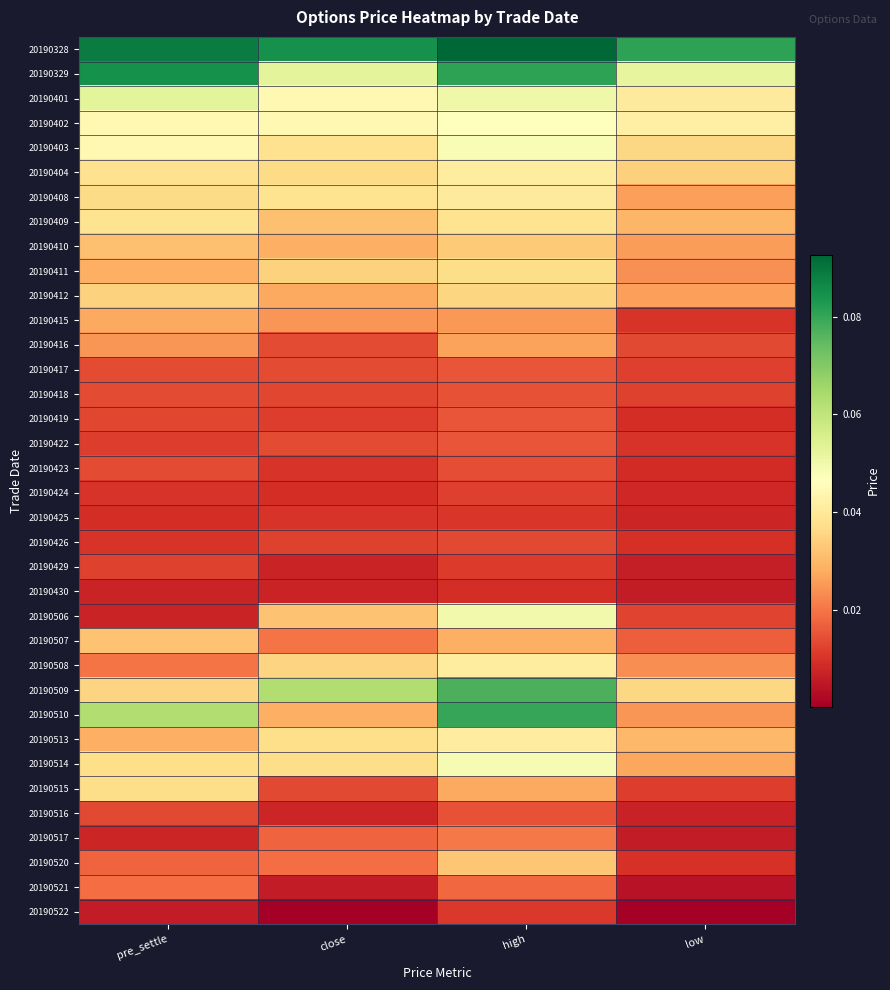

Reading left to right, extract all data points from this chart.

20190328: pre_settle=0.1	close=0.1	high=0.1	low=0.1
20190329: pre_settle=0.1	close=0.1	high=0.1	low=0.1
20190401: pre_settle=0.1	close=0.0	high=0.1	low=0.0
20190402: pre_settle=0.0	close=0.0	high=0.0	low=0.0
20190403: pre_settle=0.0	close=0.0	high=0.0	low=0.0
20190404: pre_settle=0.0	close=0.0	high=0.0	low=0.0
20190408: pre_settle=0.0	close=0.0	high=0.0	low=0.0
20190409: pre_settle=0.0	close=0.0	high=0.0	low=0.0
20190410: pre_settle=0.0	close=0.0	high=0.0	low=0.0
20190411: pre_settle=0.0	close=0.0	high=0.0	low=0.0
20190412: pre_settle=0.0	close=0.0	high=0.0	low=0.0
20190415: pre_settle=0.0	close=0.0	high=0.0	low=0.0
20190416: pre_settle=0.0	close=0.0	high=0.0	low=0.0
20190417: pre_settle=0.0	close=0.0	high=0.0	low=0.0
20190418: pre_settle=0.0	close=0.0	high=0.0	low=0.0
20190419: pre_settle=0.0	close=0.0	high=0.0	low=0.0
20190422: pre_settle=0.0	close=0.0	high=0.0	low=0.0
20190423: pre_settle=0.0	close=0.0	high=0.0	low=0.0
20190424: pre_settle=0.0	close=0.0	high=0.0	low=0.0
20190425: pre_settle=0.0	close=0.0	high=0.0	low=0.0
20190426: pre_settle=0.0	close=0.0	high=0.0	low=0.0
20190429: pre_settle=0.0	close=0.0	high=0.0	low=0.0
20190430: pre_settle=0.0	close=0.0	high=0.0	low=0.0
20190506: pre_settle=0.0	close=0.0	high=0.0	low=0.0
20190507: pre_settle=0.0	close=0.0	high=0.0	low=0.0
20190508: pre_settle=0.0	close=0.0	high=0.0	low=0.0
20190509: pre_settle=0.0	close=0.1	high=0.1	low=0.0
20190510: pre_settle=0.1	close=0.0	high=0.1	low=0.0
20190513: pre_settle=0.0	close=0.0	high=0.0	low=0.0
20190514: pre_settle=0.0	close=0.0	high=0.0	low=0.0
20190515: pre_settle=0.0	close=0.0	high=0.0	low=0.0
20190516: pre_settle=0.0	close=0.0	high=0.0	low=0.0
20190517: pre_settle=0.0	close=0.0	high=0.0	low=0.0
20190520: pre_settle=0.0	close=0.0	high=0.0	low=0.0
20190521: pre_settle=0.0	close=0.0	high=0.0	low=0.0
20190522: pre_settle=0.0	close=0.0	high=0.0	low=0.0